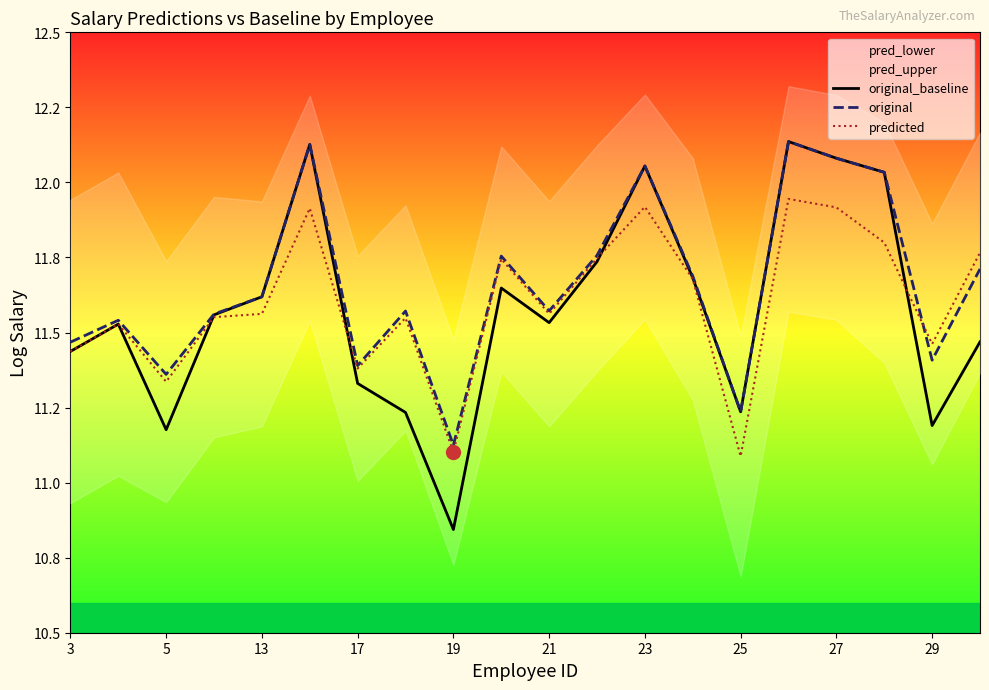

How many interior local valleys does the original series have?

6